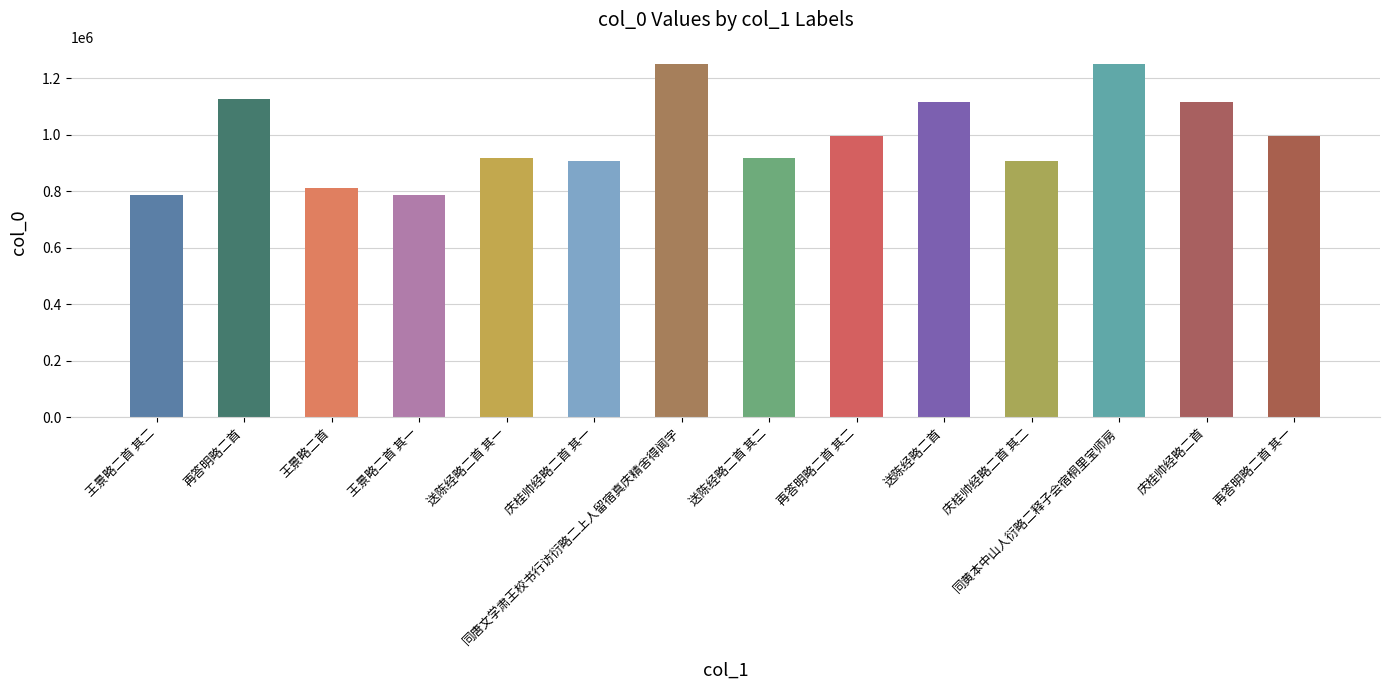

What is the change in value from 送陈经略二首 其一 to 同黄本中山人衍略二释子会宿桐里宝师房?

+329907